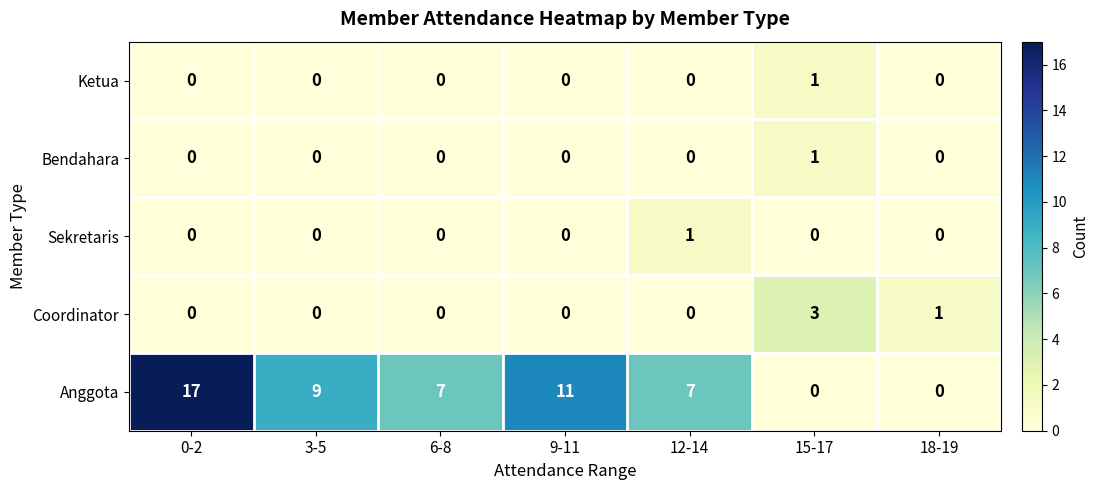

What is the highest value of the Coordinator series?

3